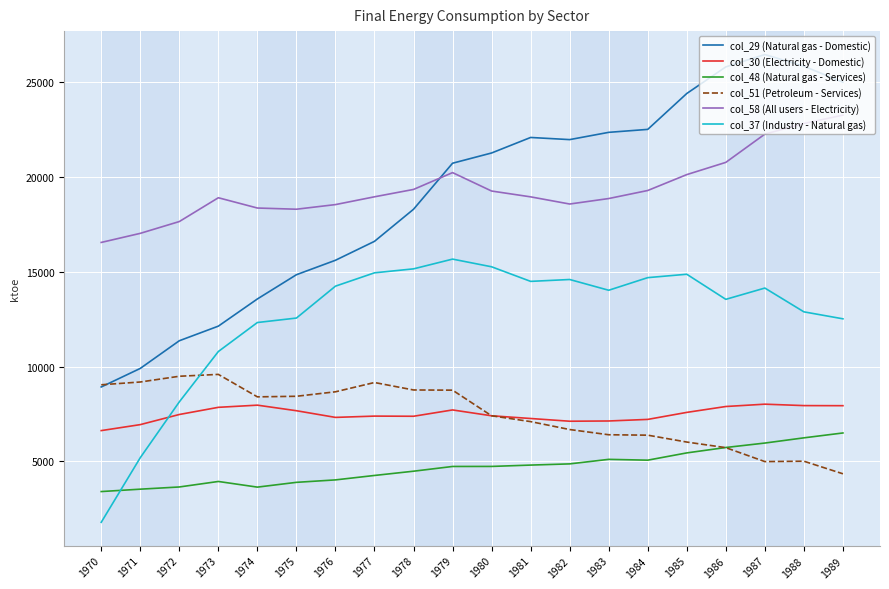

At how many categories does at least one series exceed 21731?

9